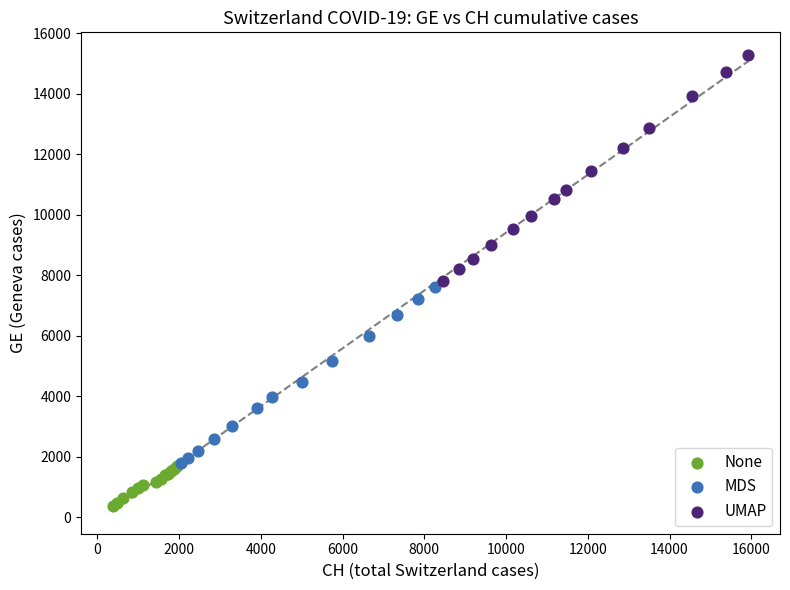

Which series contains the lowest Y value?

None